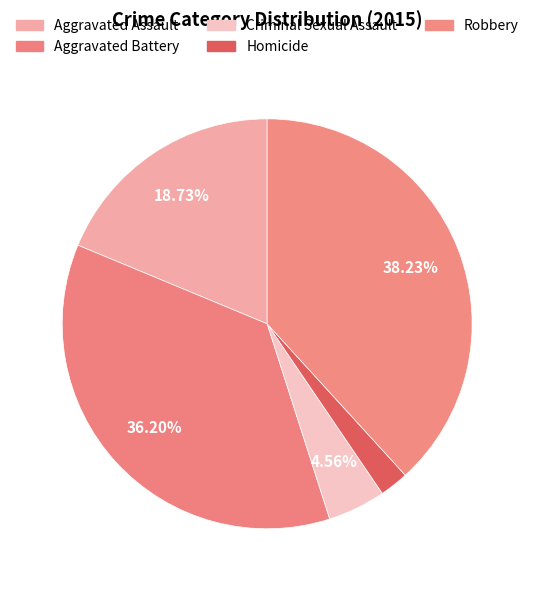

How many segments does this pie chart have?

5